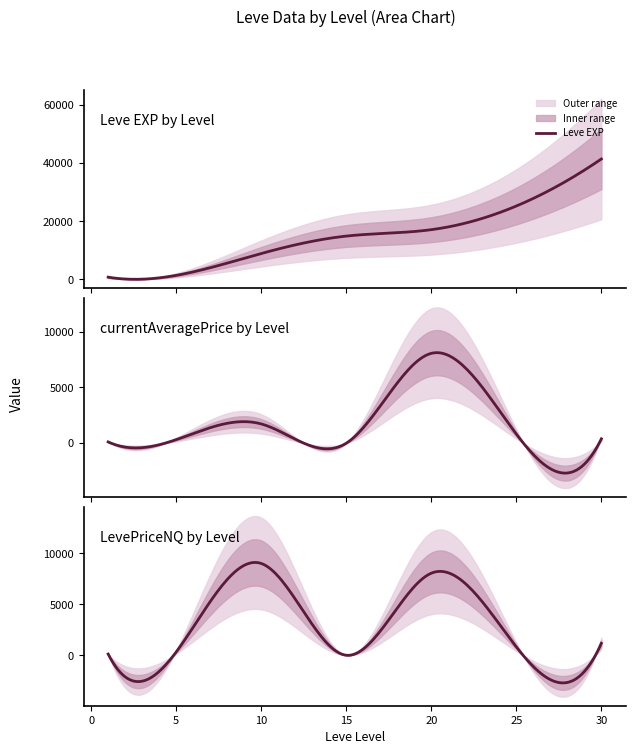

What is the maximum value for Leve EXP?

41410.0